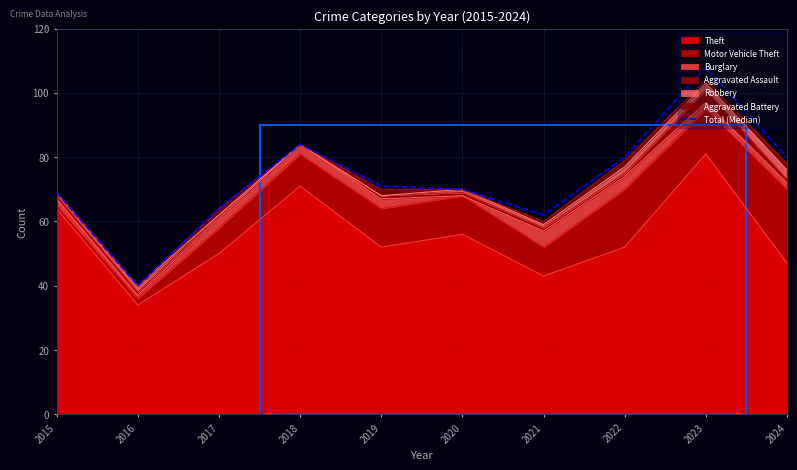

The chart shows a value of 99 at 2020. True or false?

False